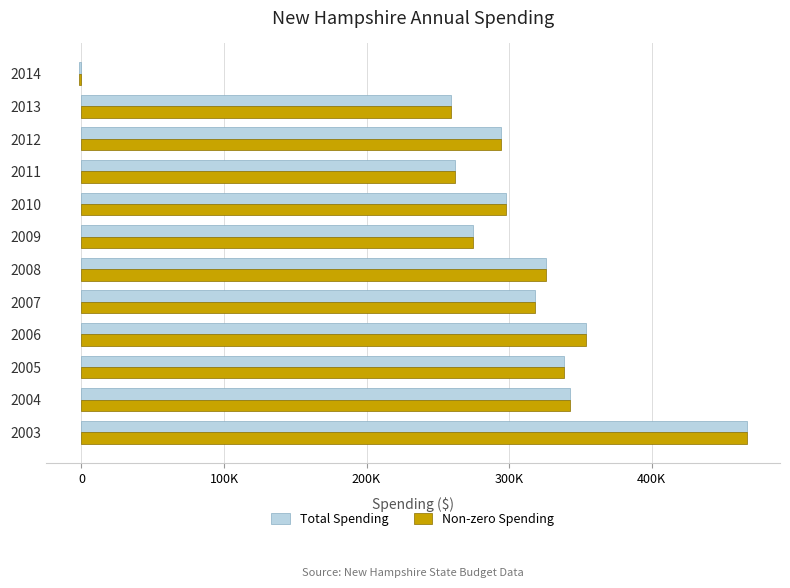

What is the difference between the maximum and second lowest values in the Total Spending series?

207488